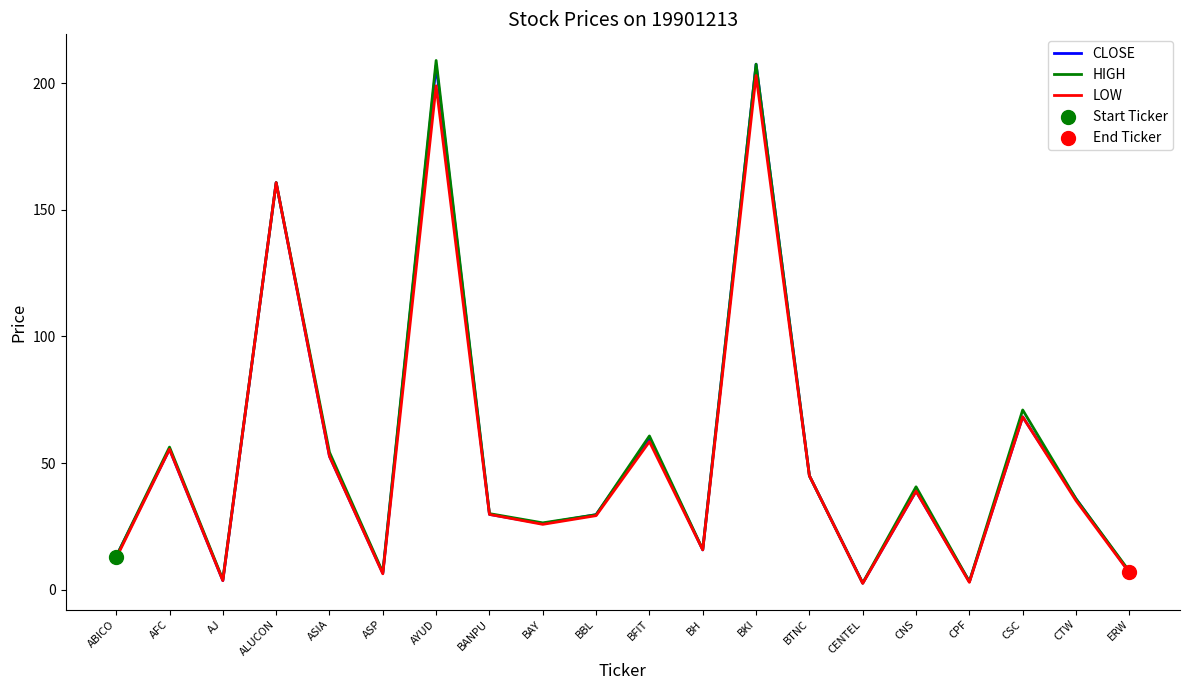

At how many categories does at least one series exceed 180?

2